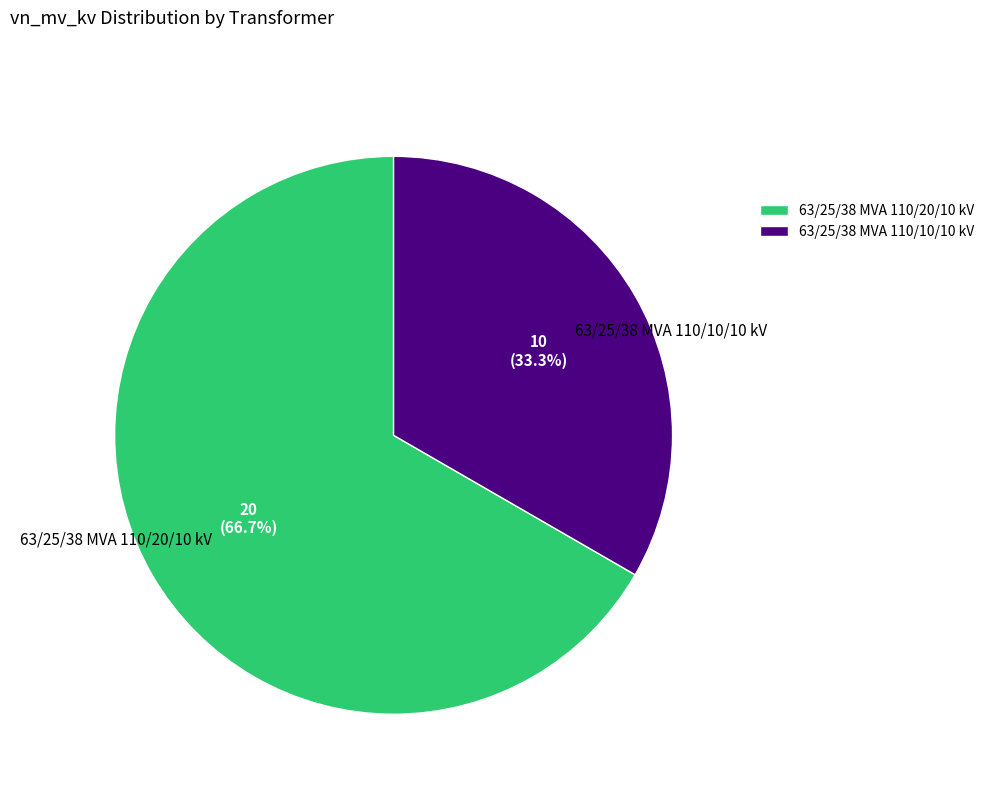

To the nearest percent, what percentage of the pie is 63/25/38 MVA 110/10/10 kV?

33%